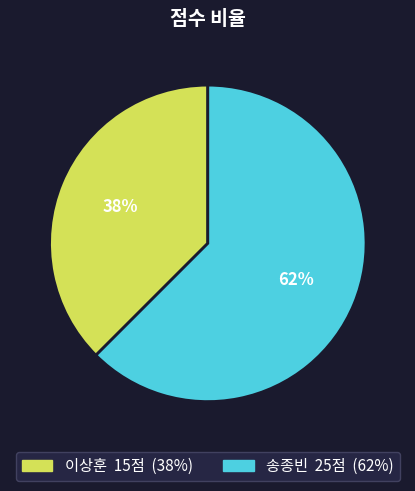

Between 이상훈 and 송종빈, which is larger?

송종빈